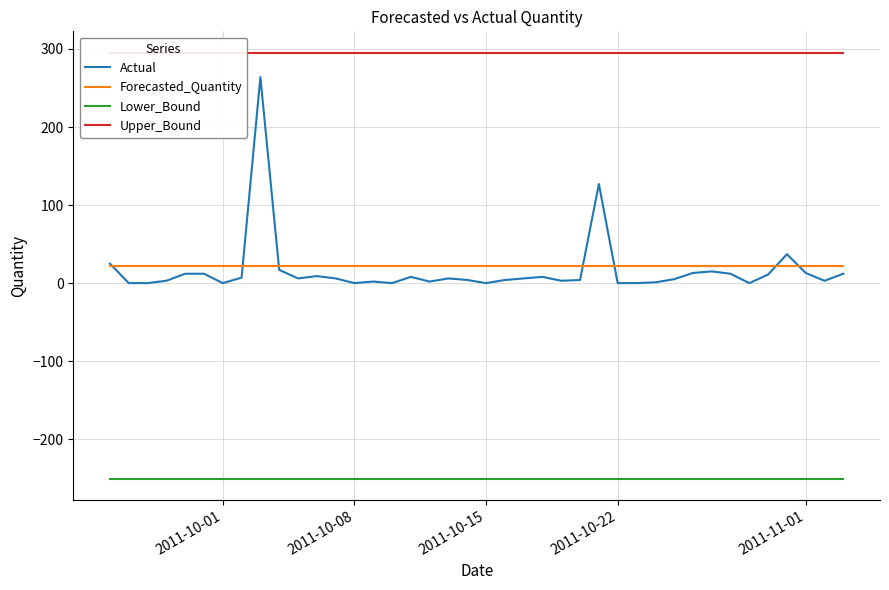

Is this an area chart (filled region under the line)?

No